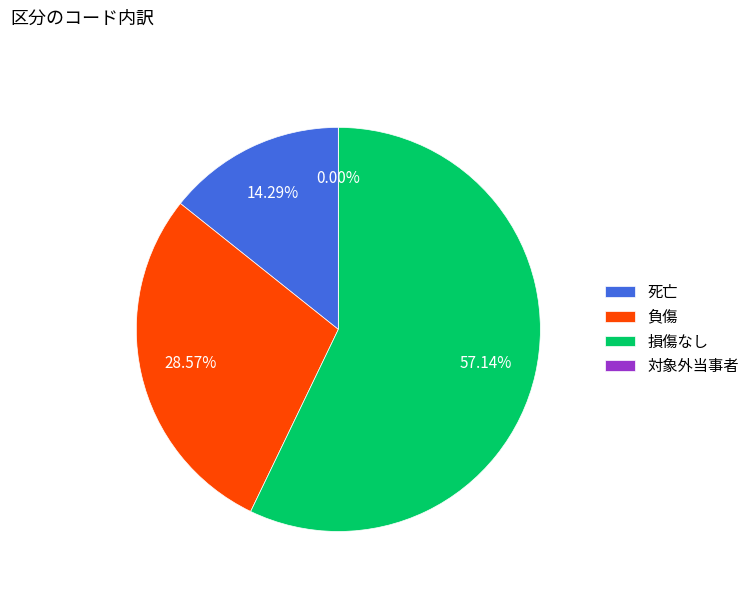

To the nearest percent, what is the difference between the 損傷なし and 対象外当事者 slice percentages?

57%